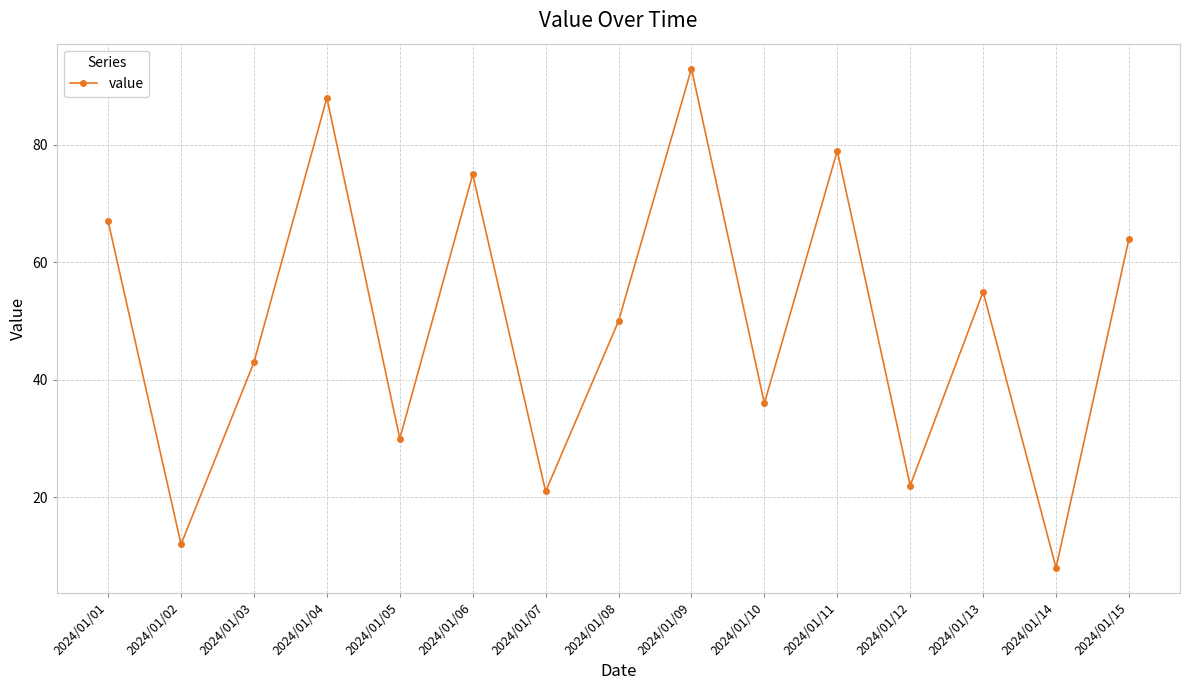

What is the difference between the maximum and minimum values?

85